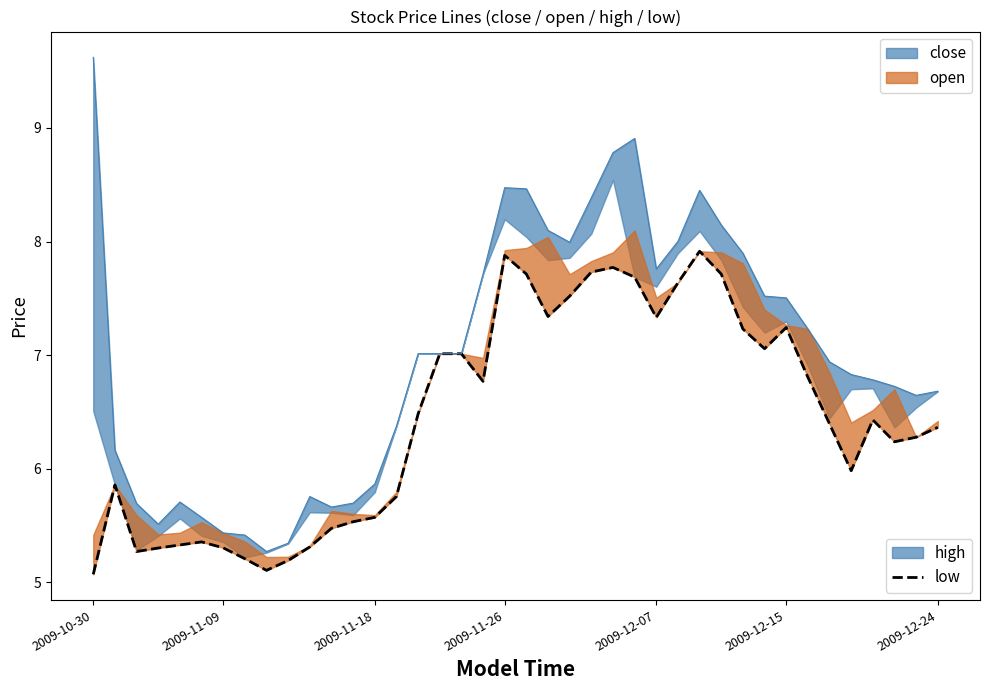

True or false: high and low intersect in this chart.

False